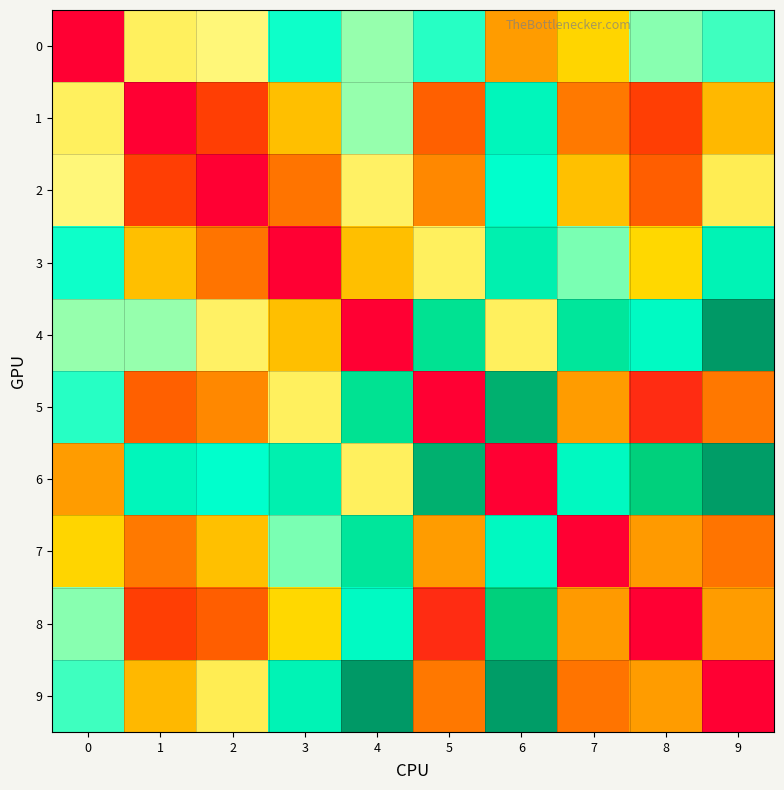

Reading right to left, what are all the values shown in this chart?

0: 9=2.6	8=2.5	7=1.6	6=1.3	5=2.7	4=2.4	3=2.7	2=2.1	1=2.0	0=0.0
1: 9=1.5	8=0.5	7=1.1	6=2.9	5=0.8	4=2.4	3=1.5	2=0.5	1=0.0	0=2.0
2: 9=2.0	8=0.8	7=1.5	6=2.8	5=1.2	4=2.0	3=1.0	2=0.0	1=0.5	0=2.1
3: 9=2.9	8=1.7	7=2.5	6=3.0	5=2.0	4=1.5	3=0.0	2=1.0	1=1.5	0=2.7
4: 9=3.9	8=2.8	7=3.1	6=2.0	5=3.2	4=0.0	3=1.5	2=2.0	1=2.4	0=2.4
5: 9=1.0	8=0.4	7=1.3	6=3.7	5=0.0	4=3.2	3=2.0	2=1.2	1=0.8	0=2.7
6: 9=3.8	8=3.4	7=2.8	6=0.0	5=3.7	4=2.0	3=3.0	2=2.8	1=2.9	0=1.3
7: 9=1.0	8=1.3	7=0.0	6=2.8	5=1.3	4=3.1	3=2.5	2=1.5	1=1.1	0=1.6
8: 9=1.3	8=0.0	7=1.3	6=3.4	5=0.4	4=2.8	3=1.7	2=0.8	1=0.5	0=2.5
9: 9=0.0	8=1.3	7=1.0	6=3.8	5=1.0	4=3.9	3=2.9	2=2.0	1=1.5	0=2.6